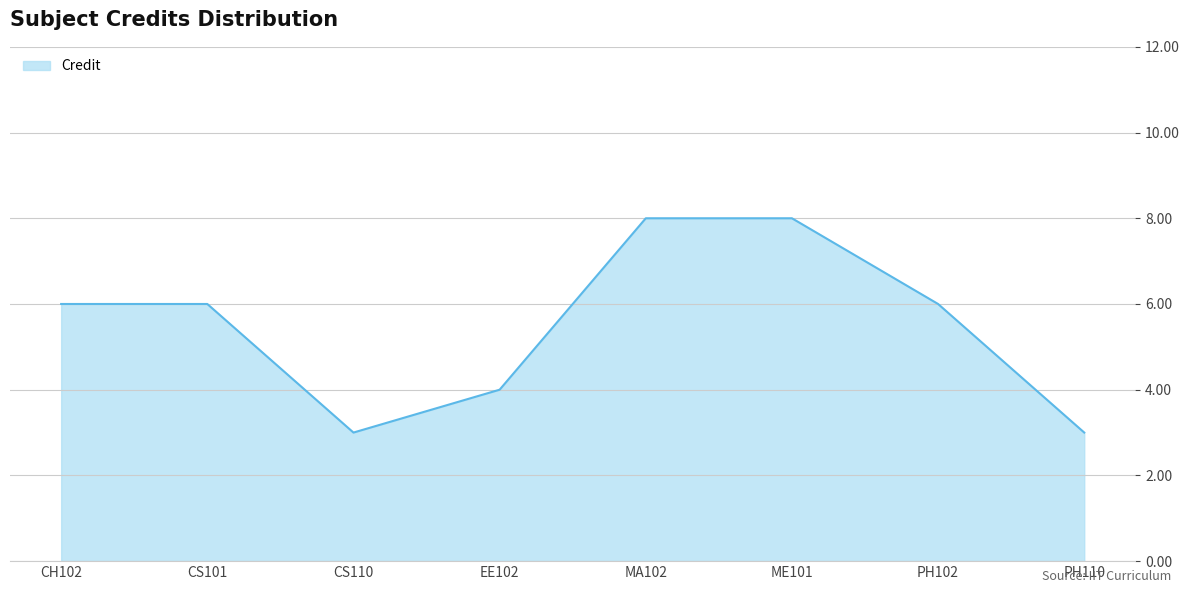

The value at PH110 is 3. True or false?

True